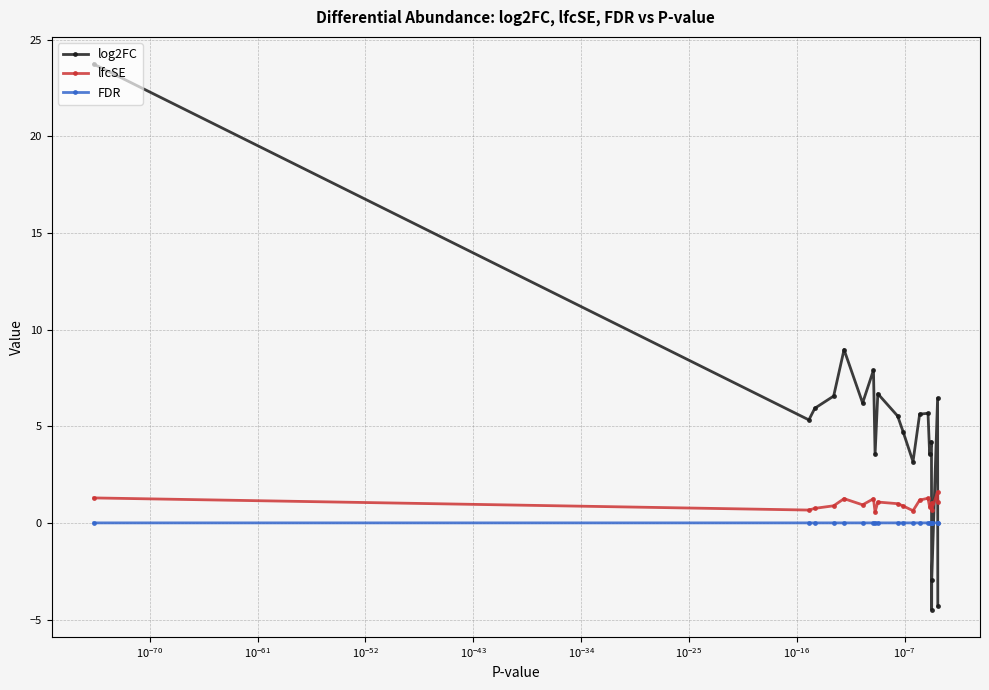

What is the value of the lfcSE point at the 15th from the left?

0.8